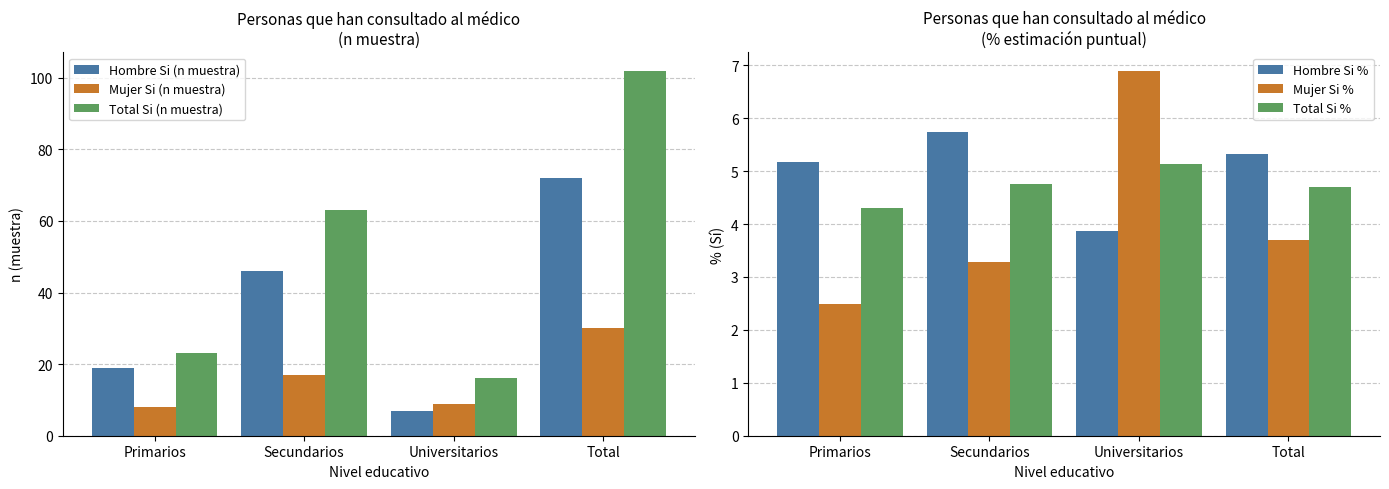

At which category is the sum across all series the highest?

Total